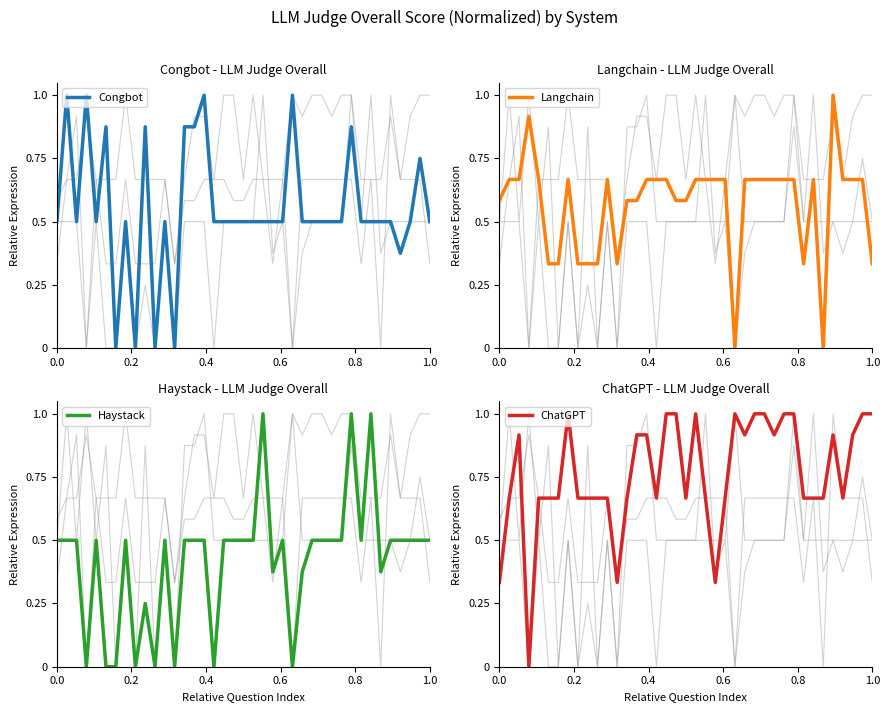

Reading right to left, list all the values displayed in this chart.

Congbot: 0.5	0.7	0.5	0.4	0.5	0.5	0.5	0.5	0.9	0.5	0.5	0.5	0.5	0.5	1.0	0.5	0.5	0.5	0.5	0.5	0.5	0.5	0.5	1.0	0.9	0.9	0.0	0.5	0.0	0.9	0.0	0.5	0.0	0.9	0.5	1.0	0.5	1.0	0.5
Langchain: 0.3	0.7	0.7	0.7	1.0	0.0	0.7	0.3	0.7	0.7	0.7	0.7	0.7	0.7	0.0	0.7	0.7	0.7	0.7	0.6	0.6	0.7	0.7	0.7	0.6	0.6	0.3	0.7	0.3	0.3	0.3	0.7	0.3	0.3	0.7	0.9	0.7	0.7	0.6
Haystack: 0.5	0.5	0.5	0.5	0.5	0.4	1.0	0.5	1.0	0.5	0.5	0.5	0.5	0.4	0.0	0.5	0.4	1.0	0.5	0.5	0.5	0.5	0.0	0.5	0.5	0.5	0.0	0.5	0.0	0.2	0.0	0.5	0.0	0.0	0.5	0.0	0.5	0.5	0.5
ChatGPT: 1.0	1.0	0.9	0.7	0.9	0.7	0.7	0.7	1.0	1.0	0.9	1.0	1.0	0.9	1.0	0.7	0.3	0.7	1.0	0.7	1.0	1.0	0.7	0.9	0.9	0.7	0.3	0.7	0.7	0.7	0.7	1.0	0.7	0.7	0.7	0.0	0.9	0.7	0.3